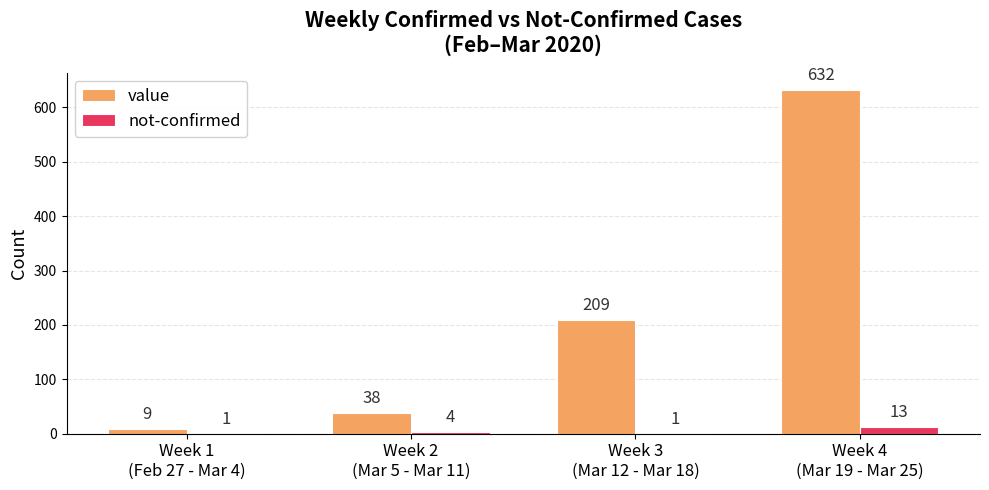

Which series has the largest total across all categories?

value